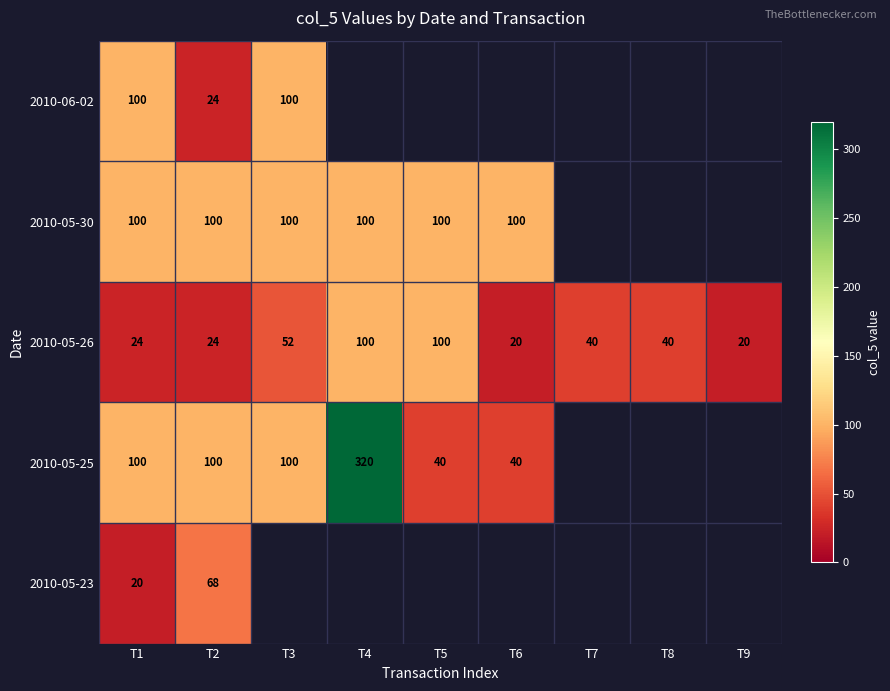

At how many categories does at least one series exceed 288?

1